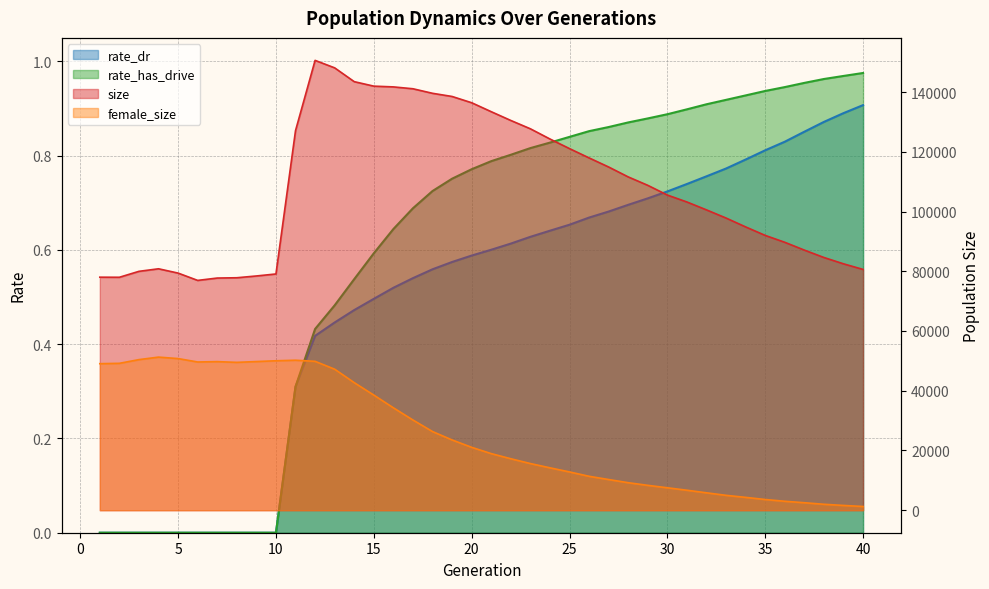

True or false: size and rate_has_drive cross at least once.

False